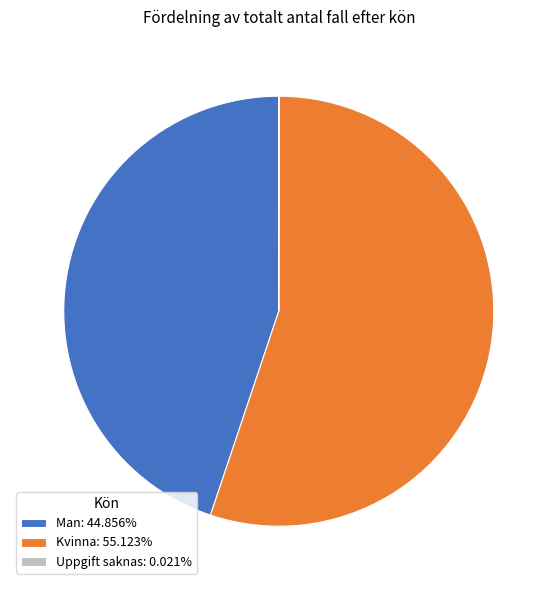

Which slice is the largest?

Kvinna